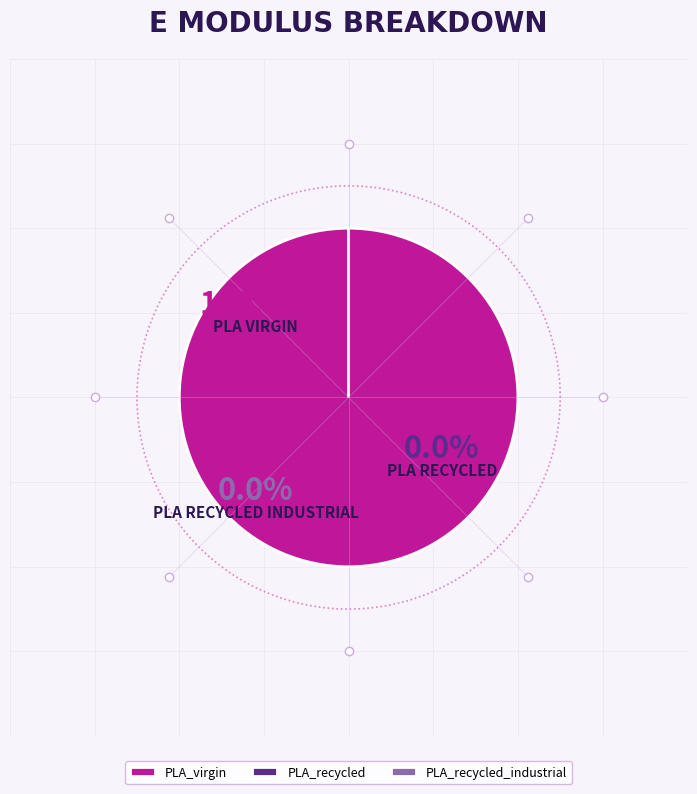

To the nearest percent, what is the difference between the PLA_recycled_industrial and PLA_virgin slice percentages?

100%